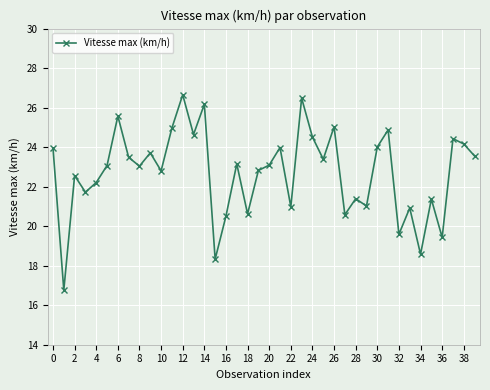

What is the difference between the maximum and second lowest values?

8.3